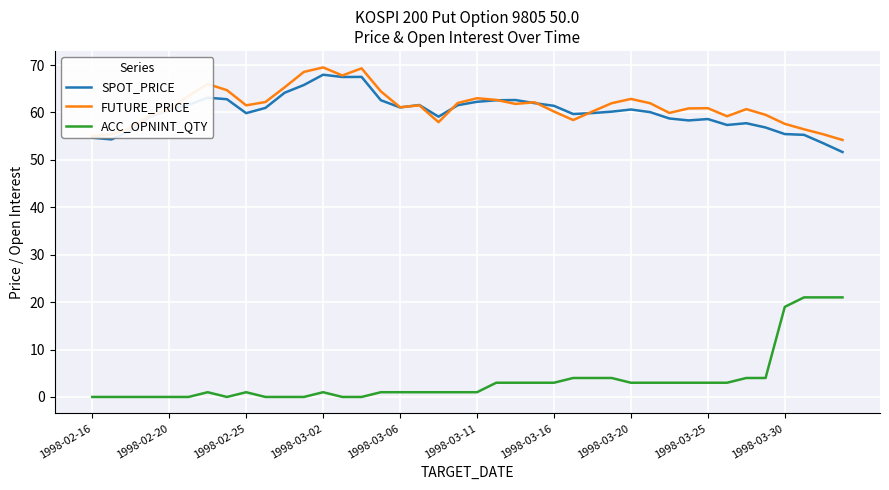

True or false: FUTURE_PRICE and ACC_OPNINT_QTY intersect in this chart.

False